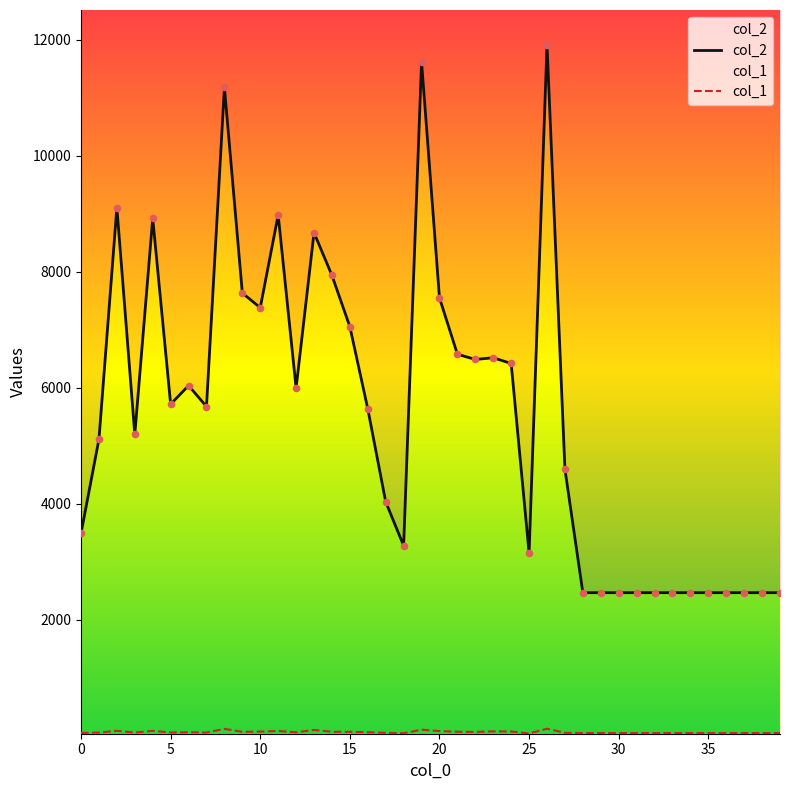

Which series has the largest total across all categories?

col_2